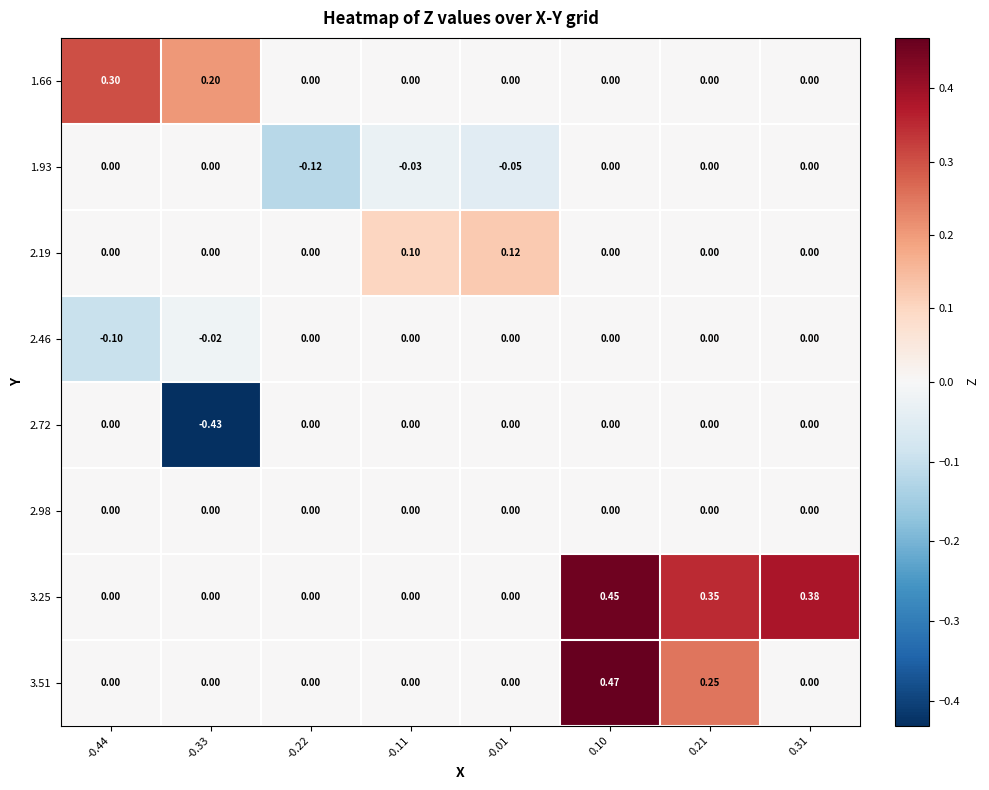

Count the number of categories in the chart.

8